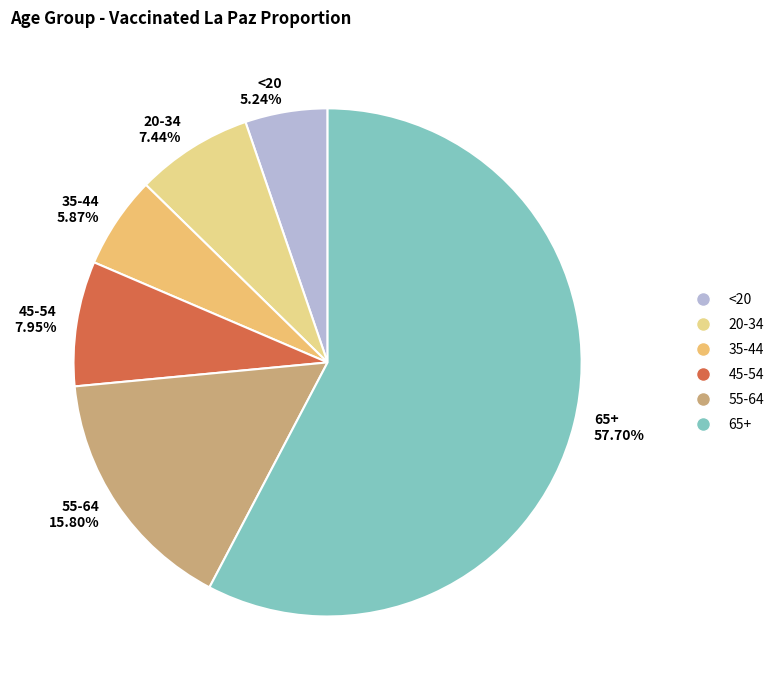

To the nearest percent, what is the average slice percentage?

17%